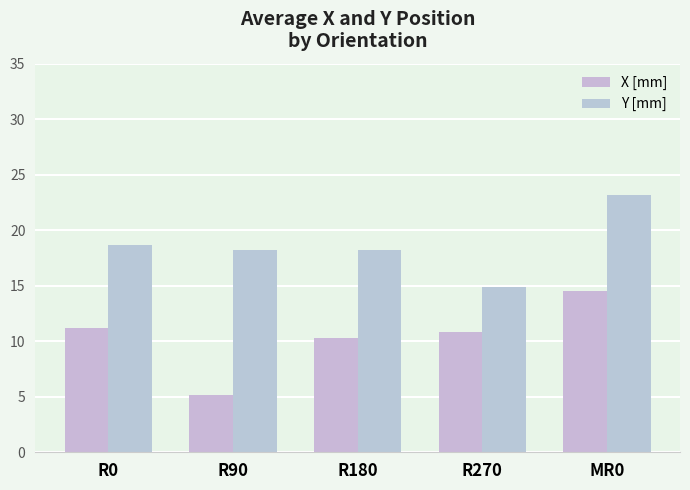

What is the lowest value of the X [mm] series?

5.2